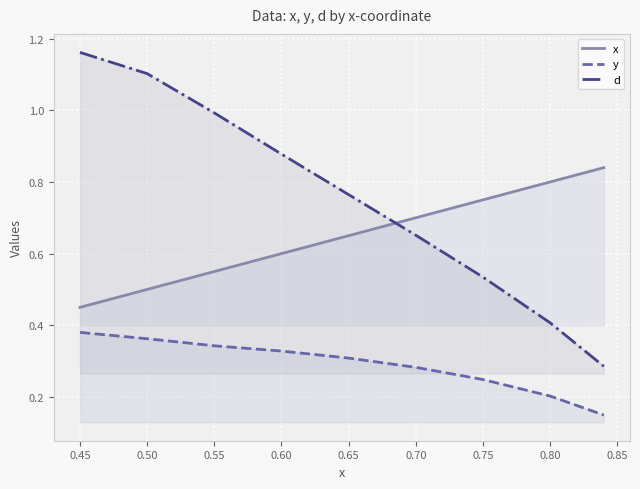

Which series has the largest total across all categories?

d